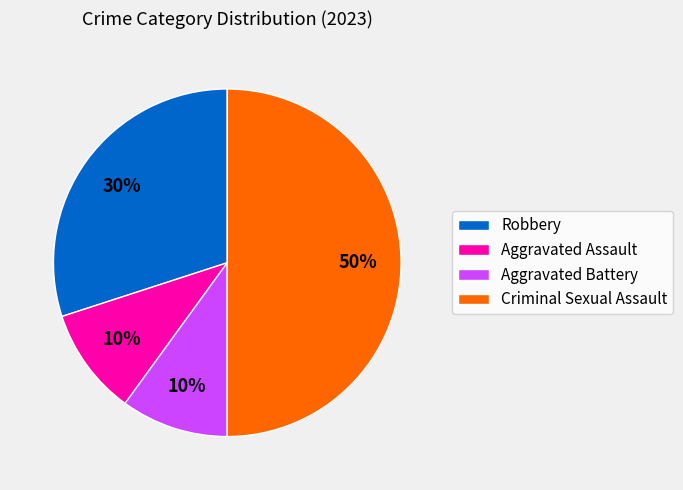

Is the sum of Aggravated Assault and Aggravated Battery greater than half?

No